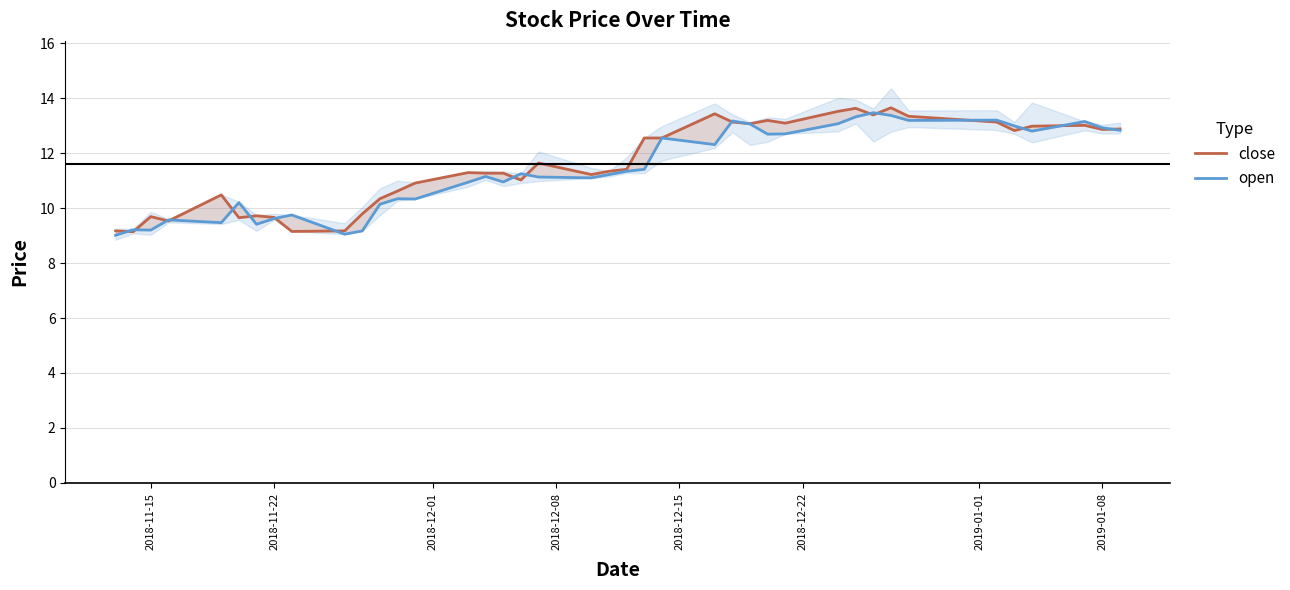

Is it true that open equals 4.3 at 2018-12-08?

False